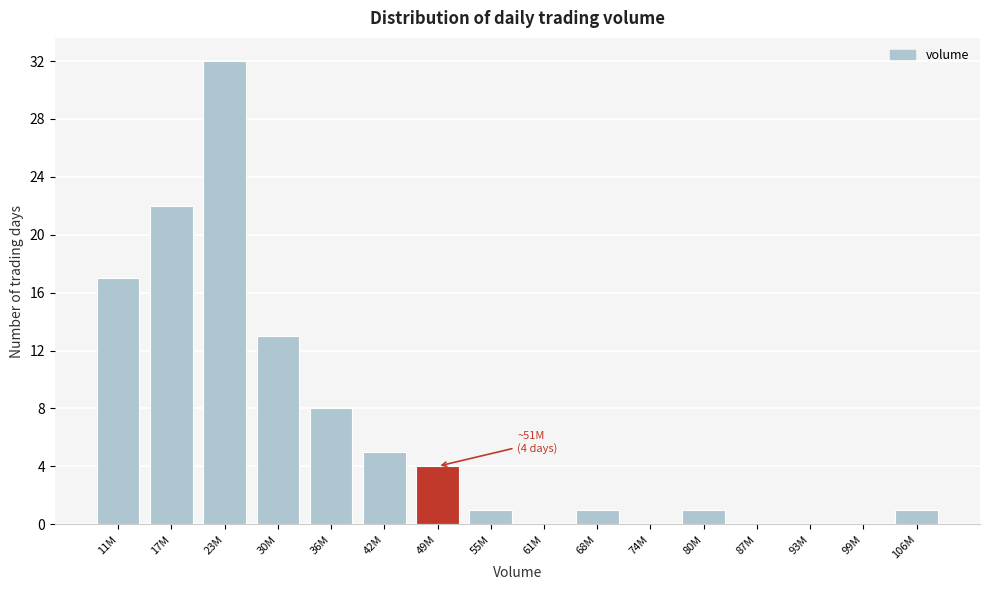

Reading right to left, extract all data points from this chart.

106M=1	99M=0	93M=0	87M=0	80M=1	74M=0	68M=1	61M=0	55M=1	49M=4	42M=5	36M=8	30M=13	23M=32	17M=22	11M=17